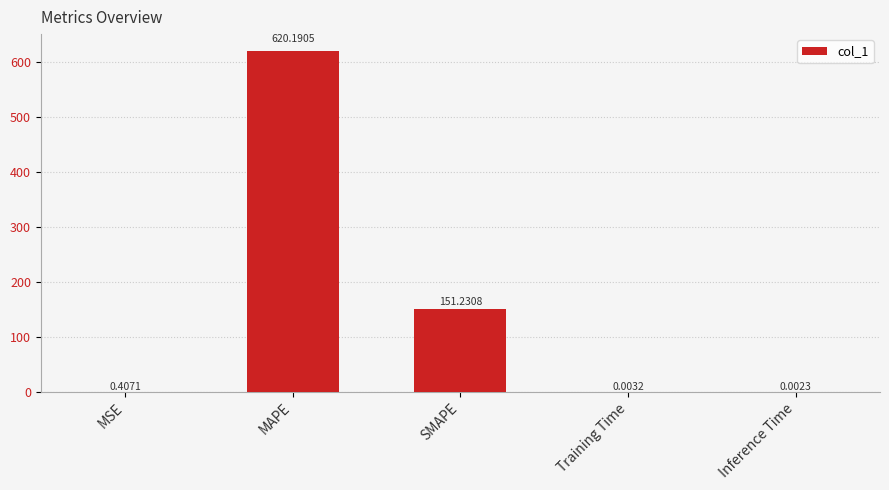

What is the sum of all values?

771.8